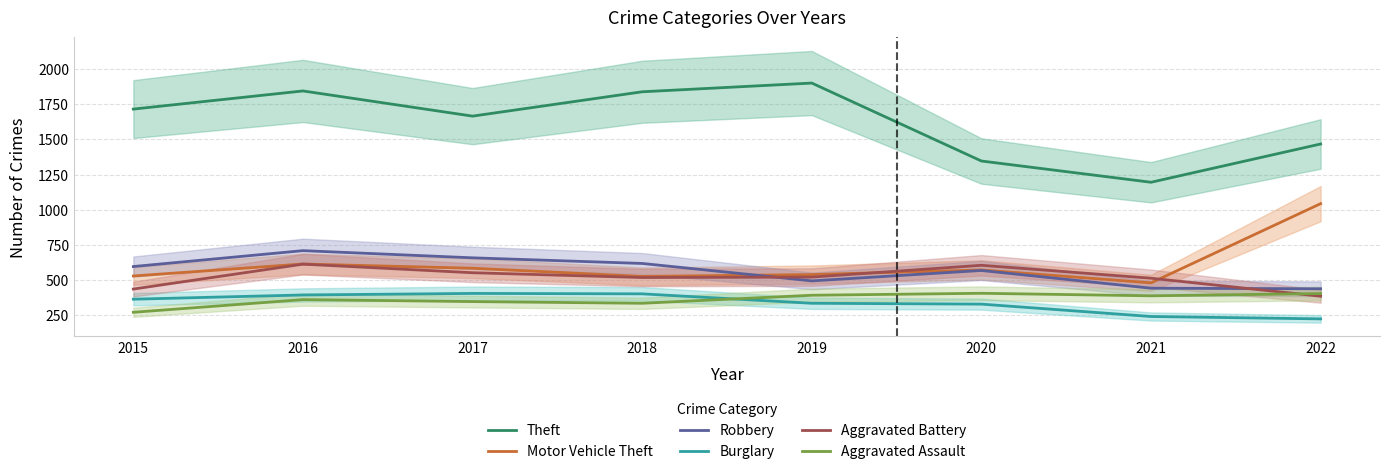

True or false: Aggravated Assault has a value of 335 at 2018.

True